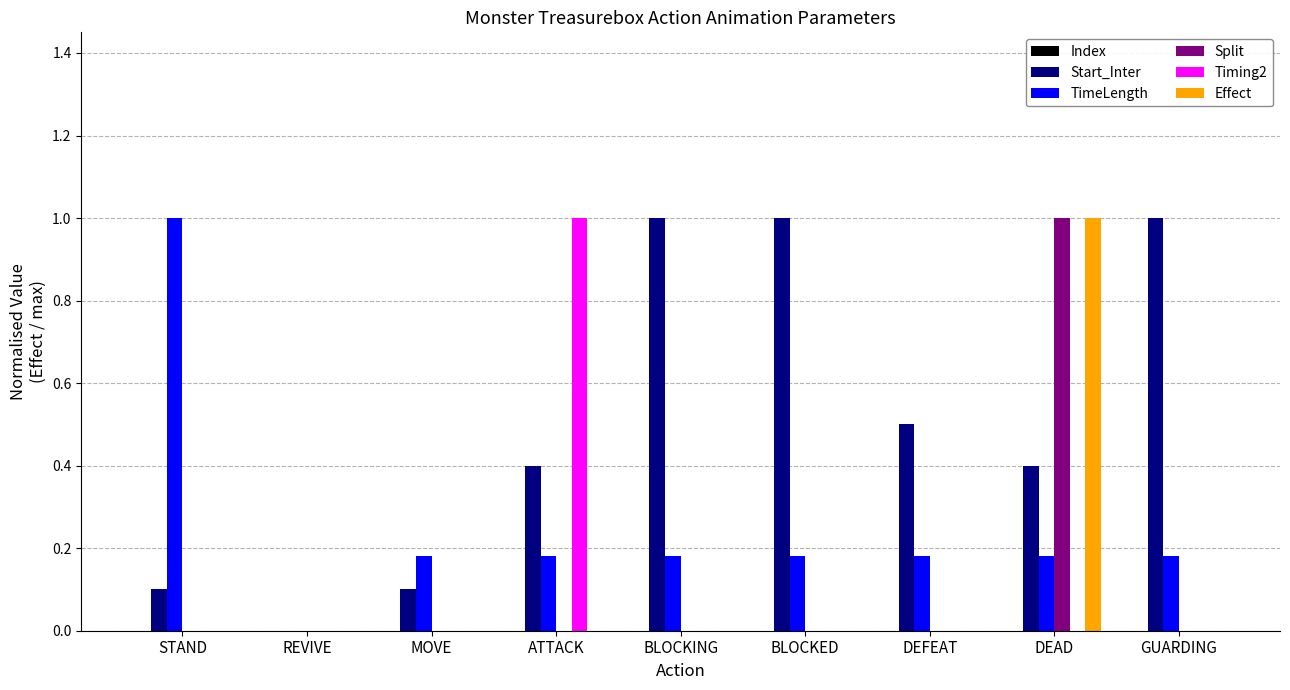

The Start_Inter series shows 0.5 at BLOCKING. True or false?

False